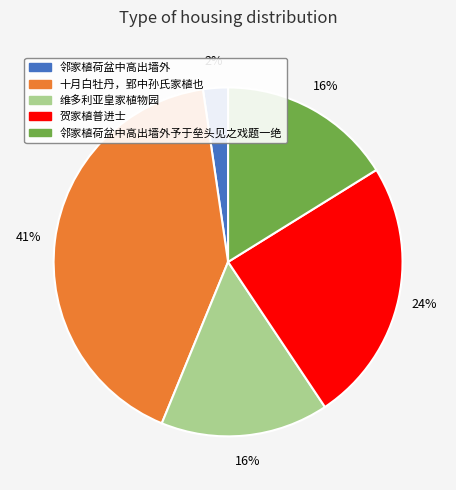

Which category has the biggest portion of the pie?

十月白牡丹，郢中孙氏家植也